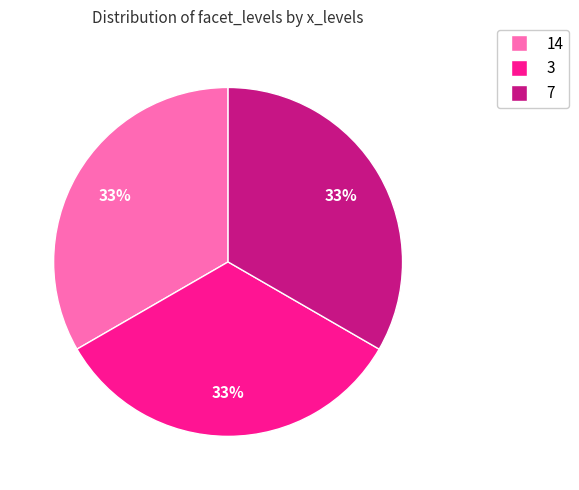

How many segments does this pie chart have?

3